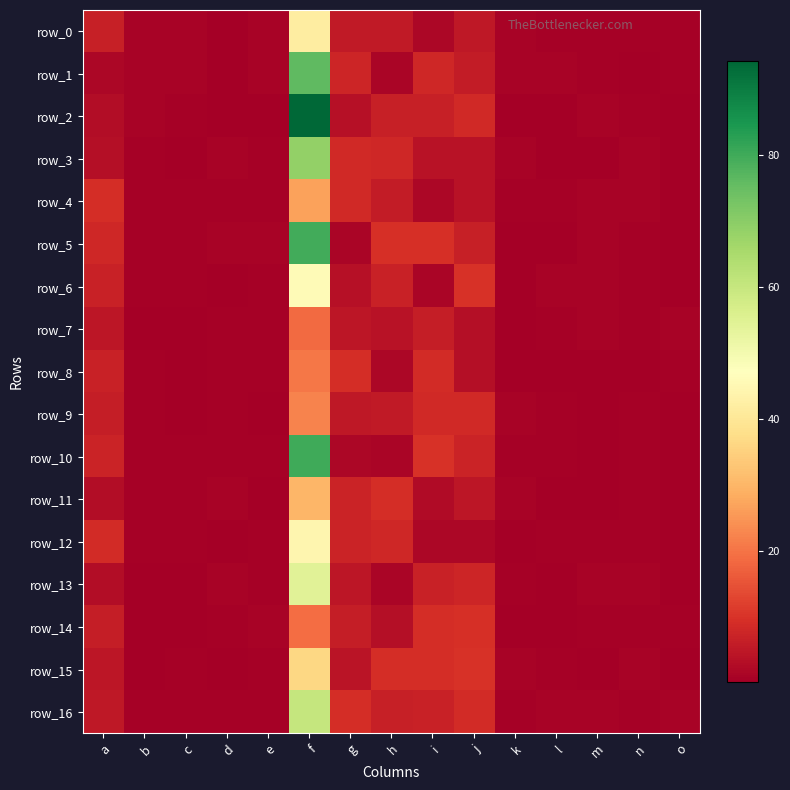

The row_12 series shows 0.2 at k. True or false?

False